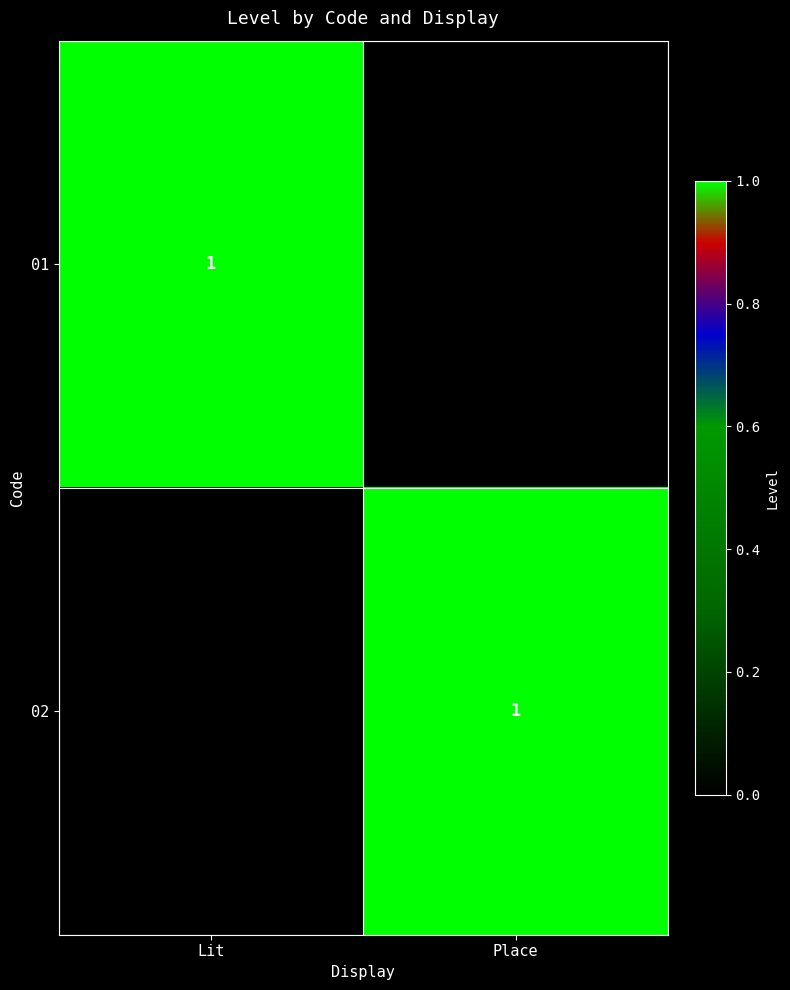

The 01 series shows 0 at Lit. True or false?

False